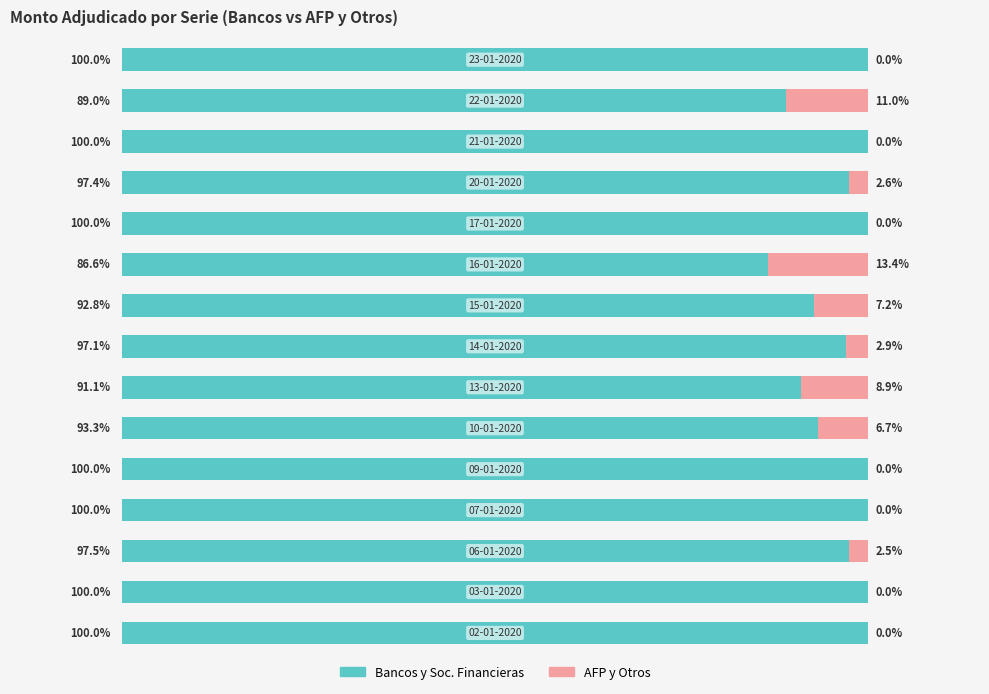

What are all the series names shown in the legend?

Bancos y Soc. Financieras, AFP y Otros